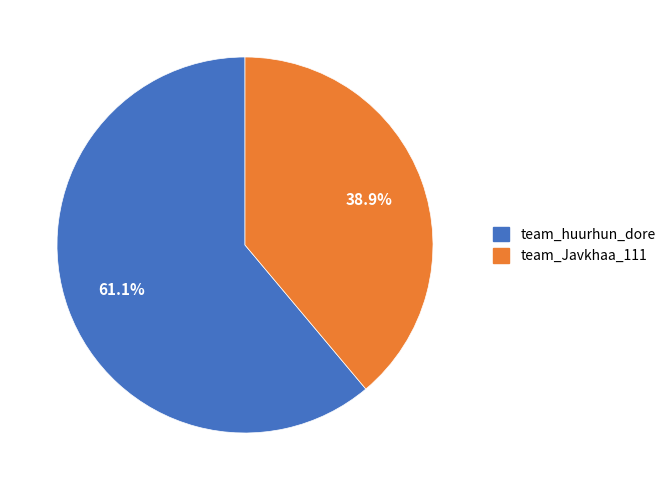

True or false: team_Javkhaa_111 accounts for 39% of the total.

True